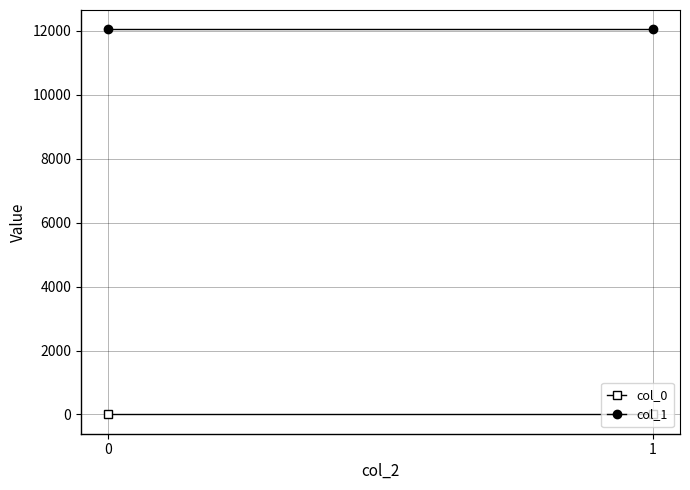

List the series in order of their peak value, highest first.

col_1, col_0